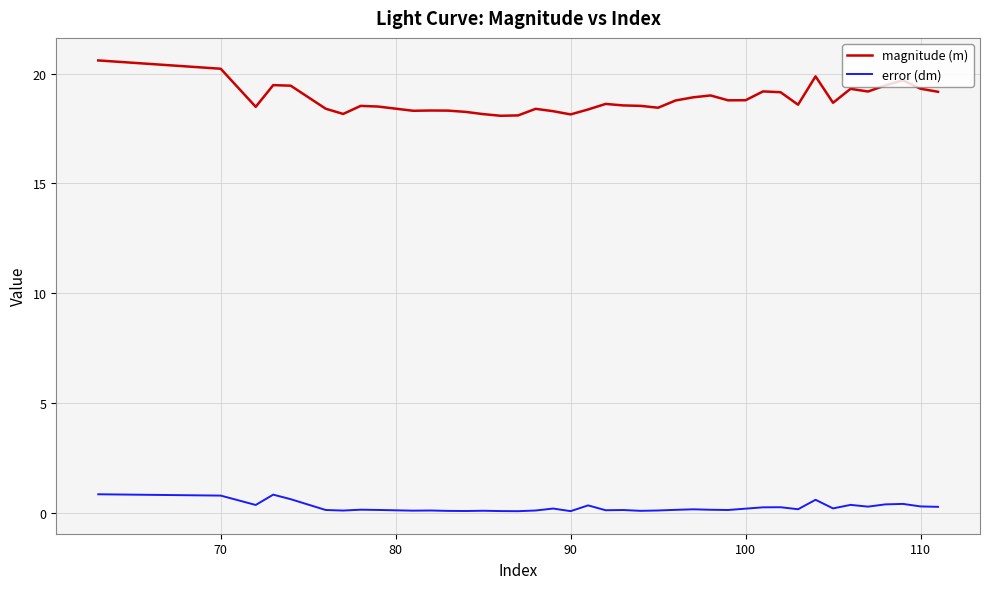

What is the minimum value for magnitude (m)?

18.1